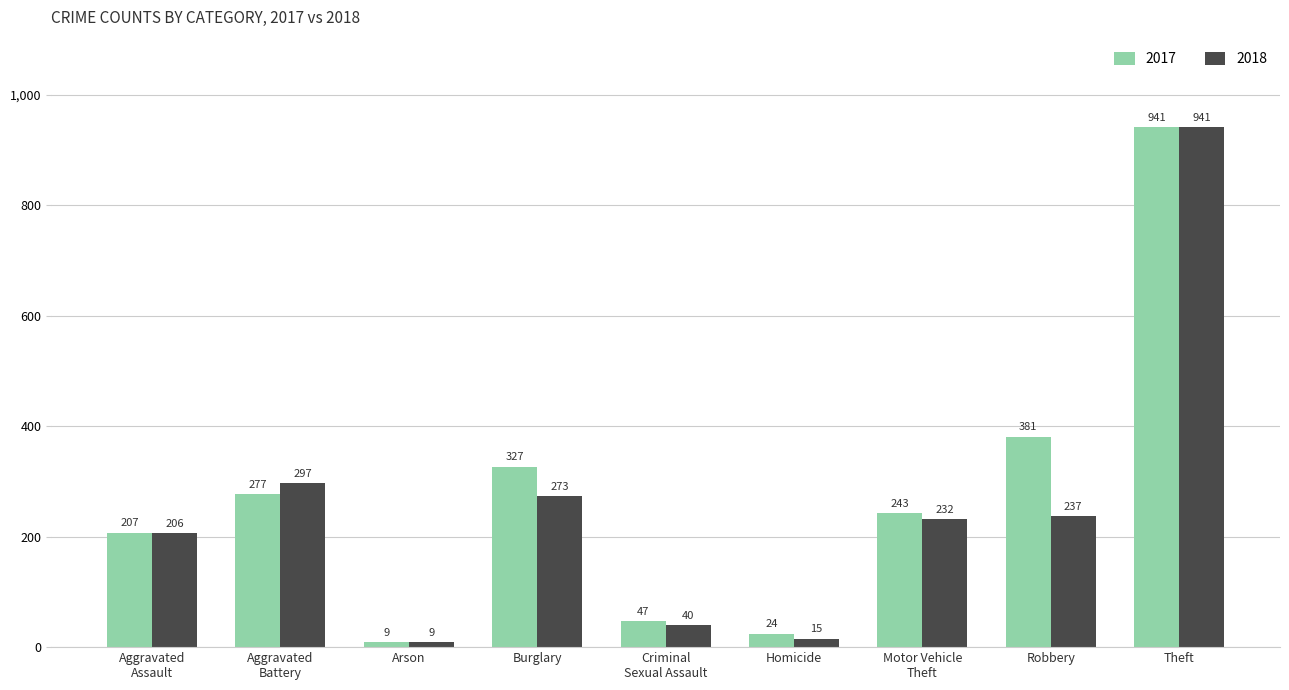

How many distinct data groups are displayed?

2